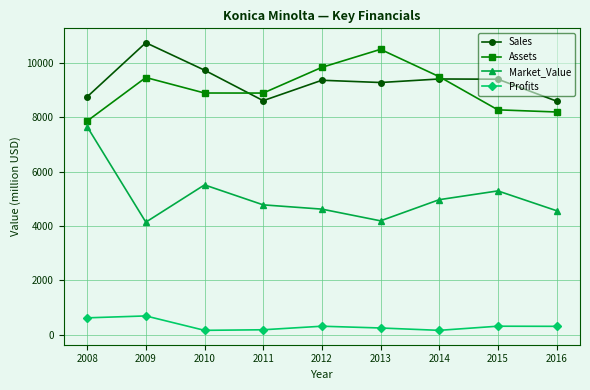

At which category does Sales reach its first local valley?

2011